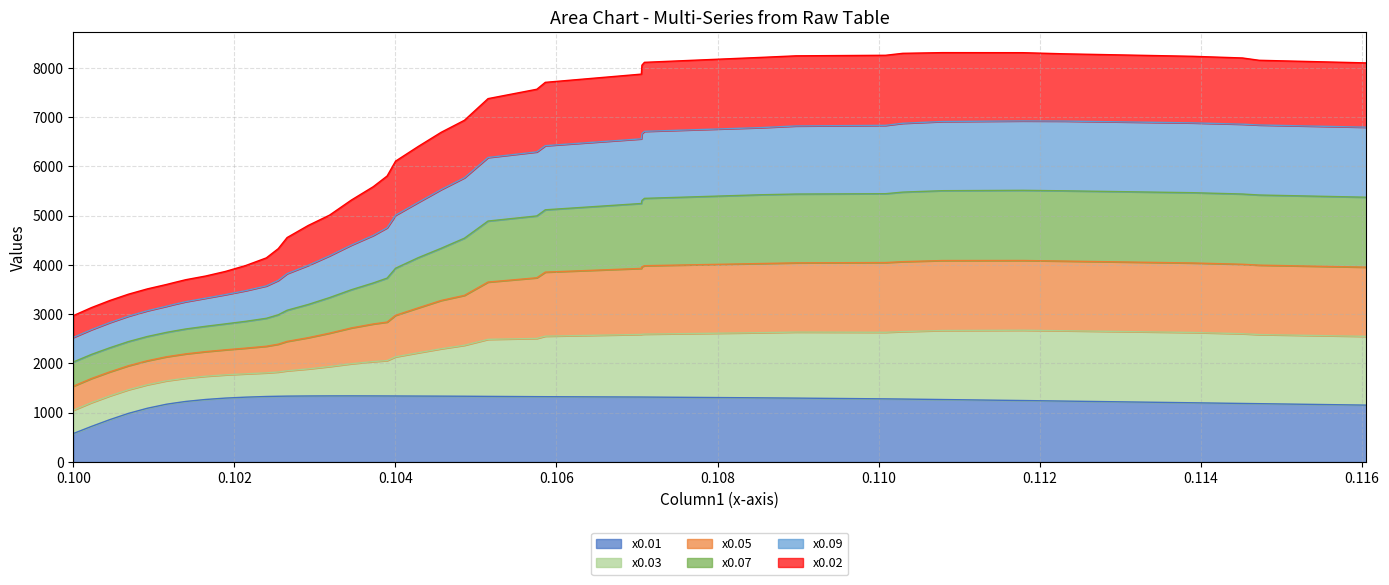

The x0.07 series shows 1647.3 at 22. True or false?

False